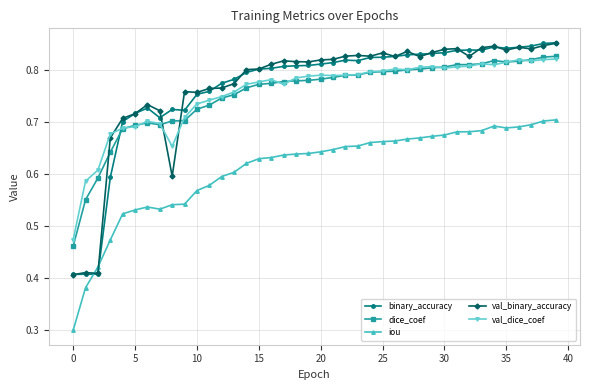

Which series has the largest range (max minus min)?

binary_accuracy